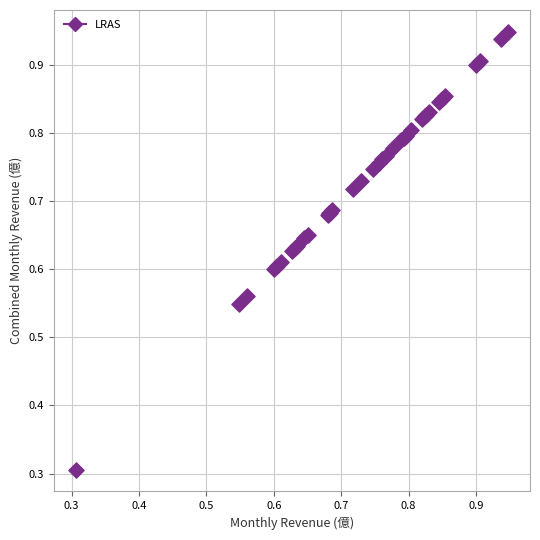

What Y value in the scatter plot is closest to 0?

0.3